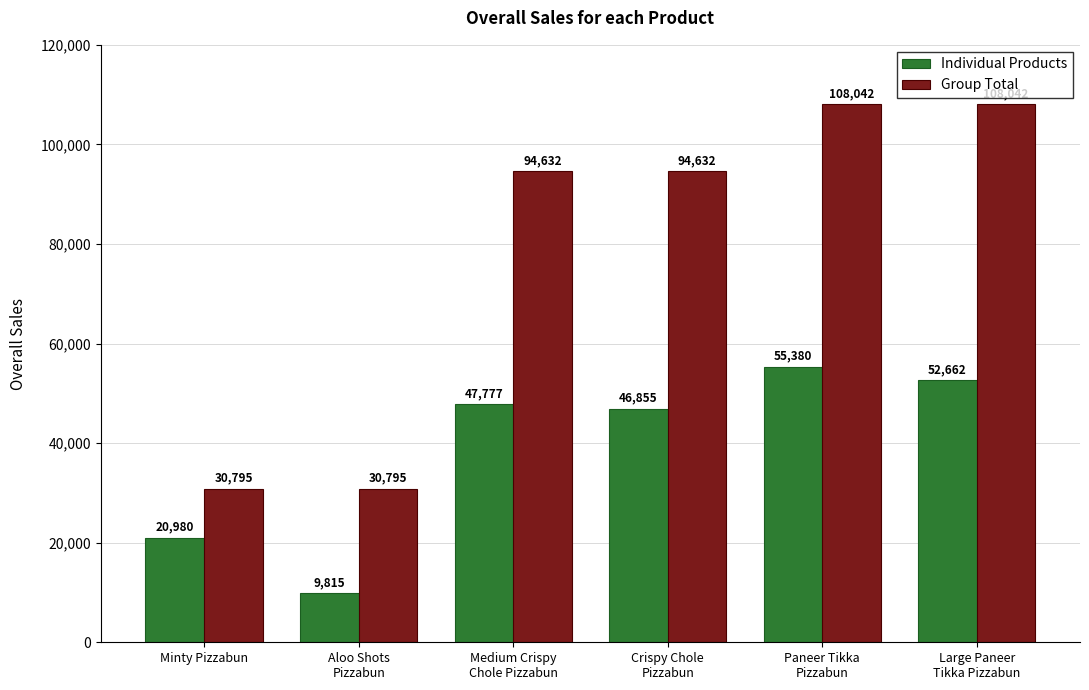

What position from the right is Crispy Chole
Pizzabun?

3